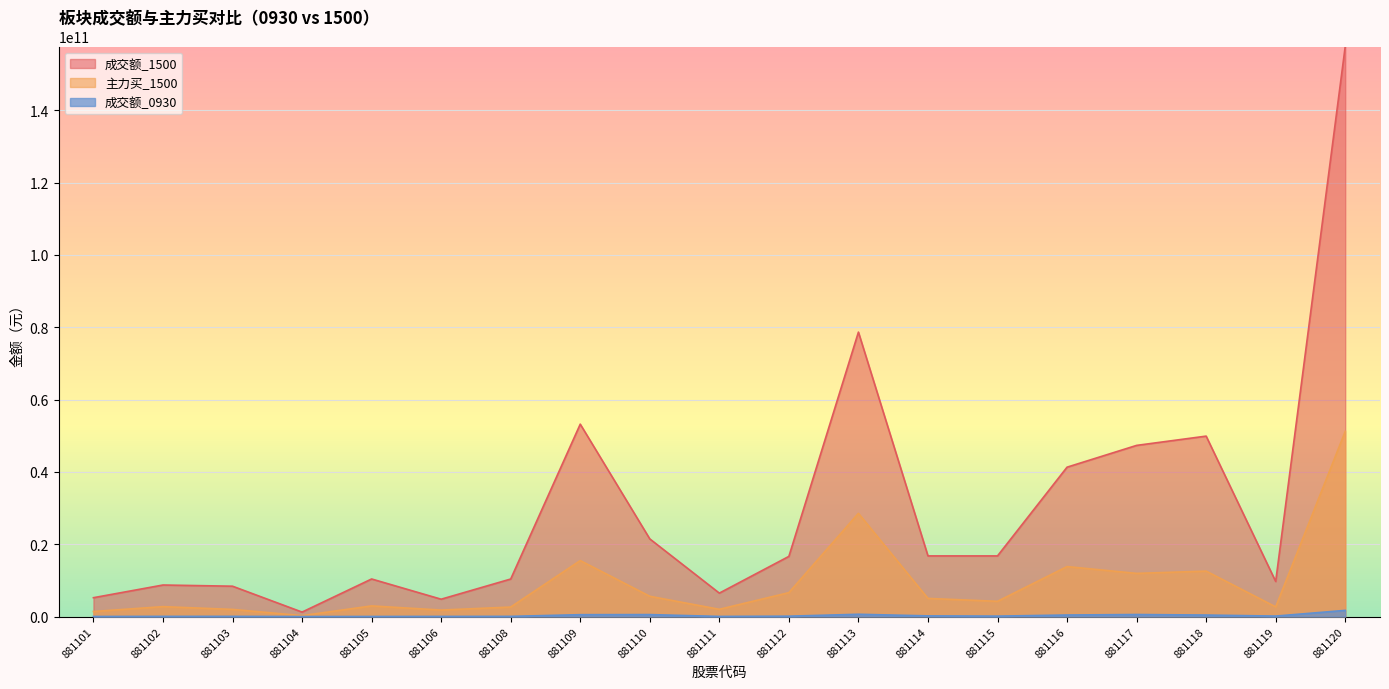

How many series are shown in this chart?

3